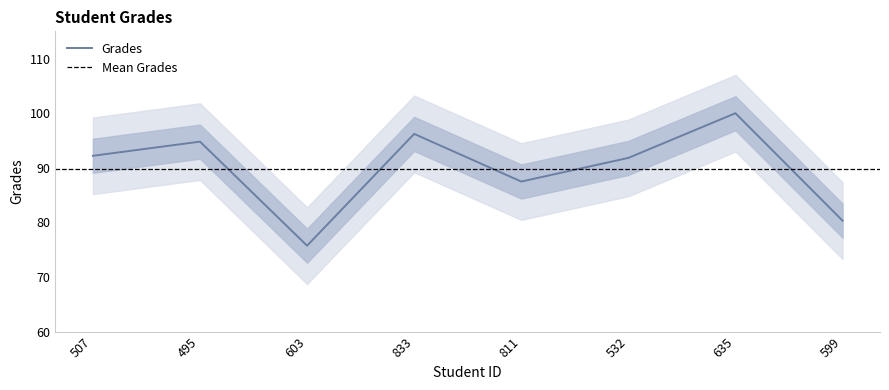

Rank the categories by value from highest to lowest.

635, 833, 495, 507, 532, 811, 599, 603